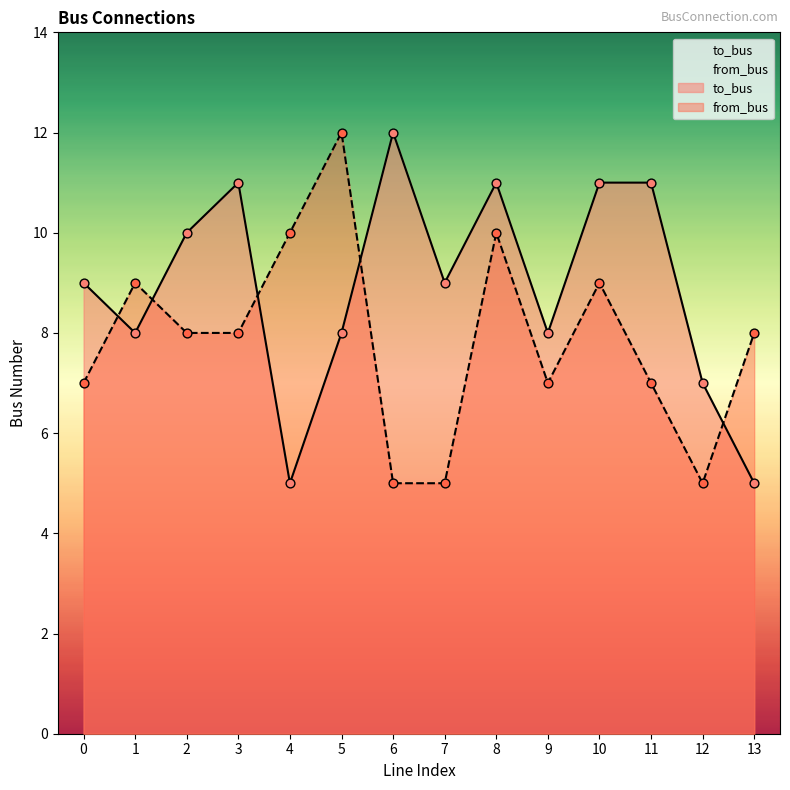

Which series contains the lowest Y value?

to_bus